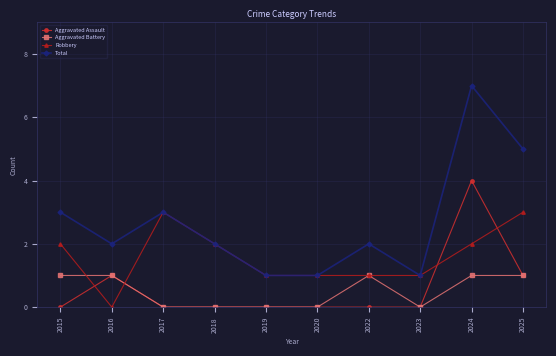

Which series has the largest range (max minus min)?

Total